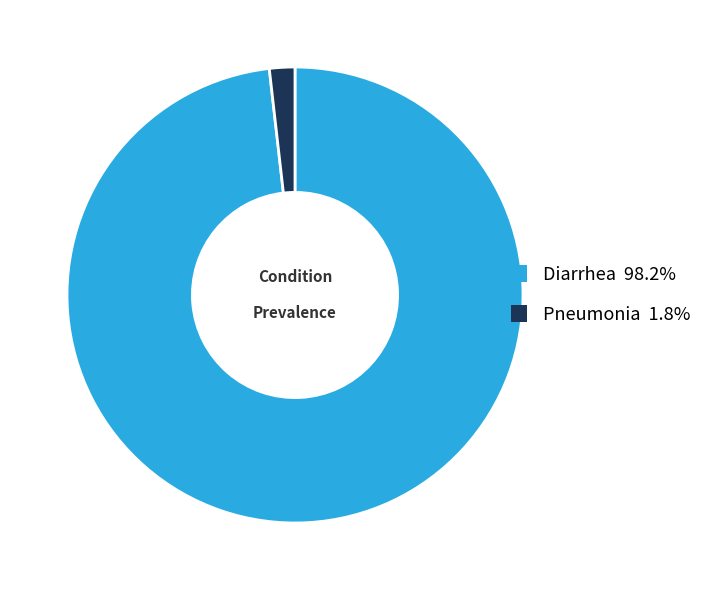

Is Pneumonia the majority of the pie?

No